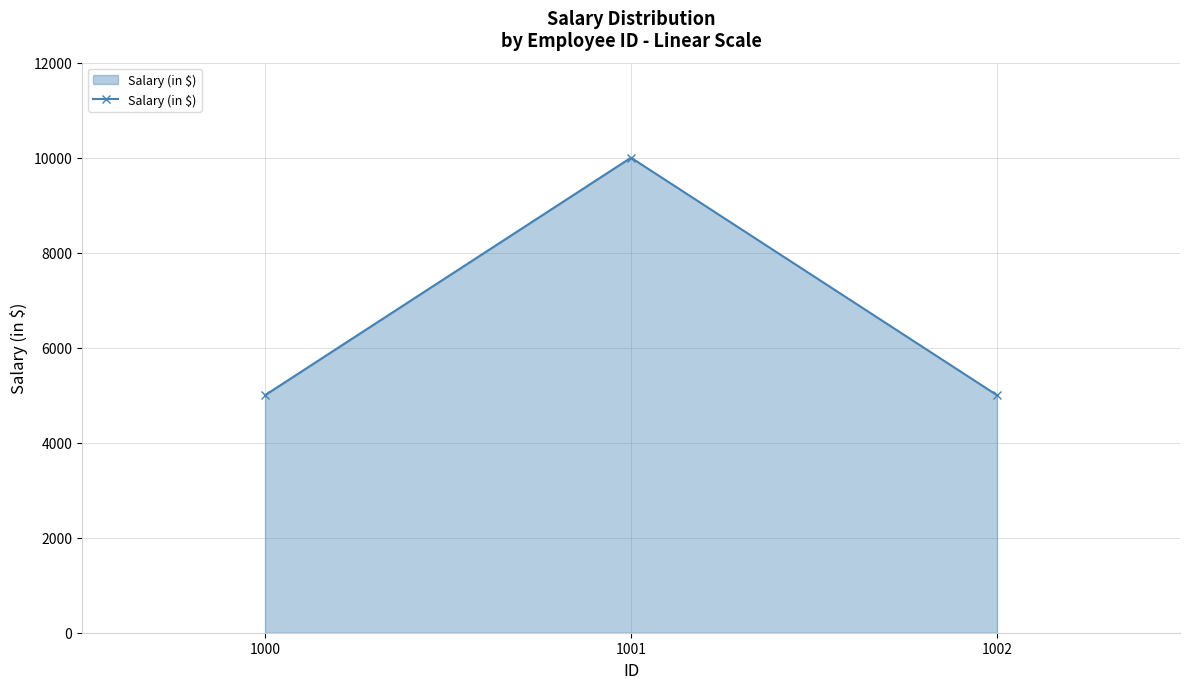

What is the value of the 3rd point from the left?

5000